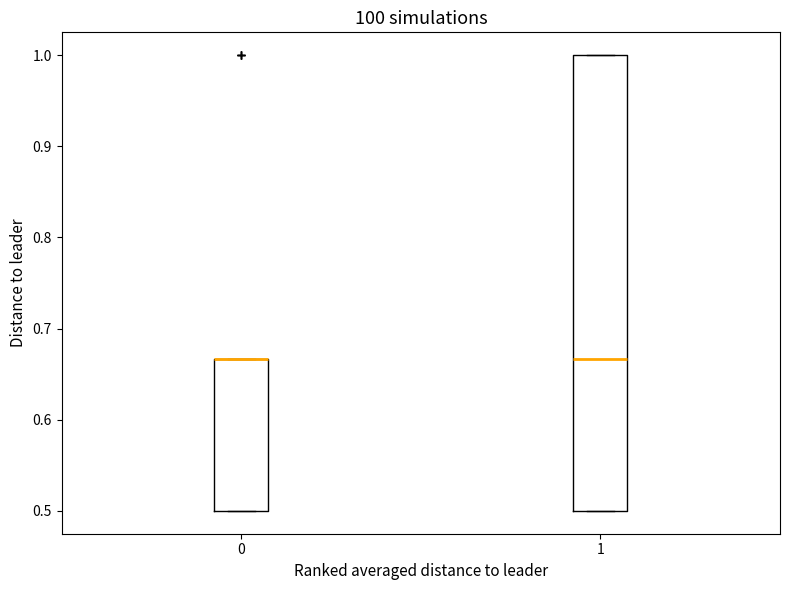

Reading left to right, read every box against the y-axis: the position of its median line, the range the box covers, and the ends of its whiskers. The values are not printed on the chart, so give them approximately, as read against the axis.

0: median 0.67 (drawn on the box's upper edge), box 0.50 to 0.67, whiskers 0.50 to 0.67
1: median 0.67, box 0.50 to 1.00, whiskers 0.50 to 1.00